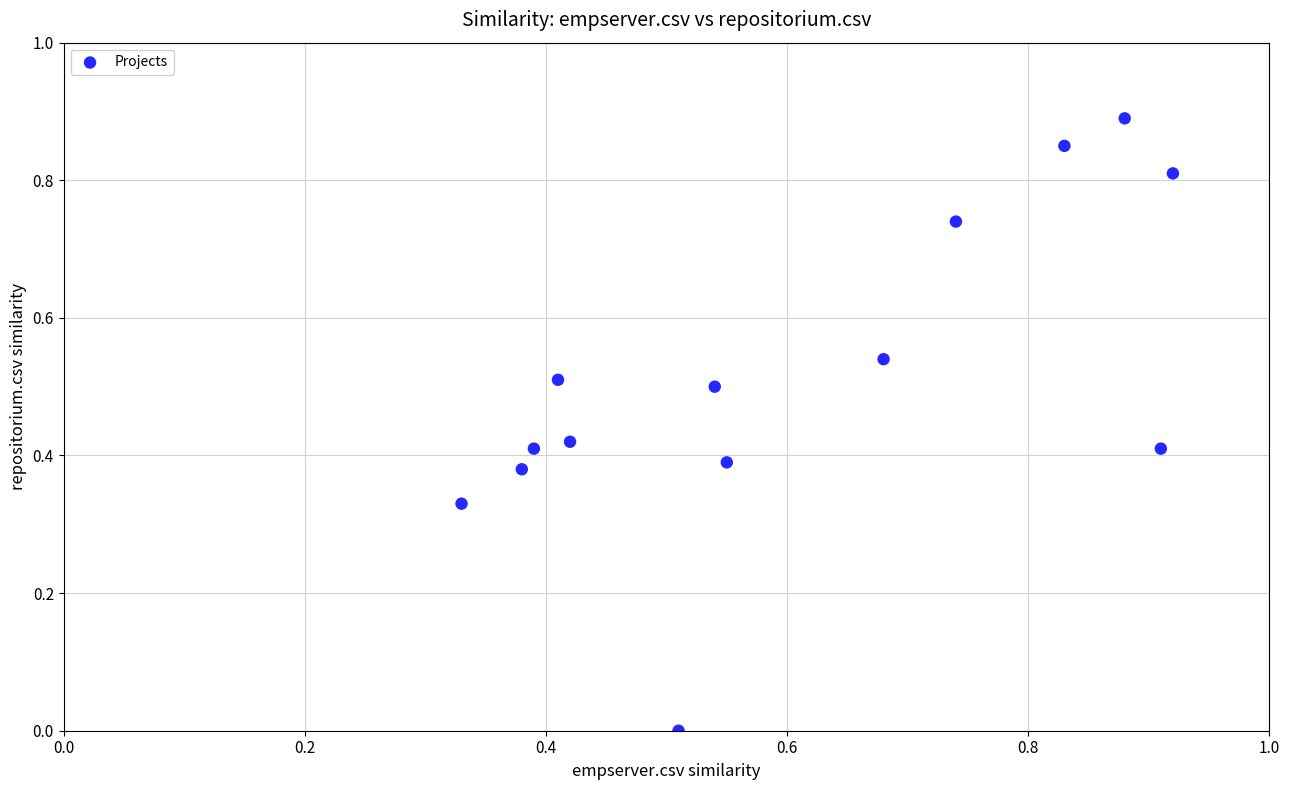

What is the range of X values (max minus min)?

0.6